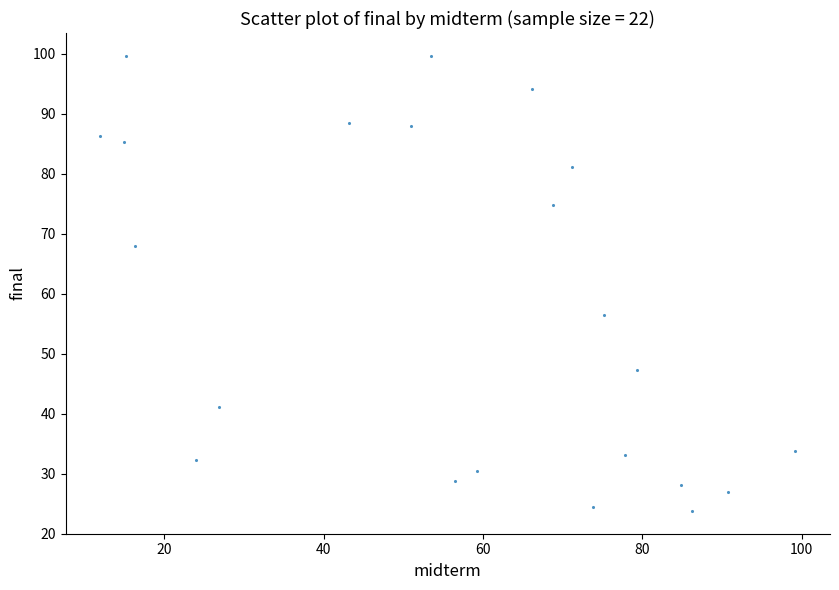

What is the range of Y values (max minus min)?

75.9